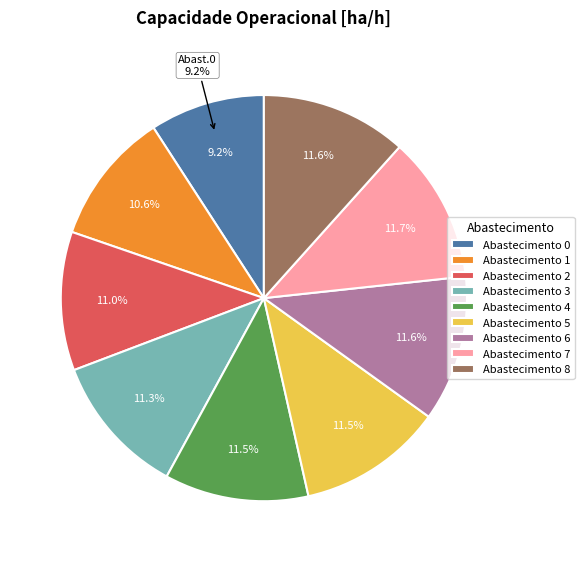

To the nearest percent, what is the combined percentage of 7 and 3?

23%